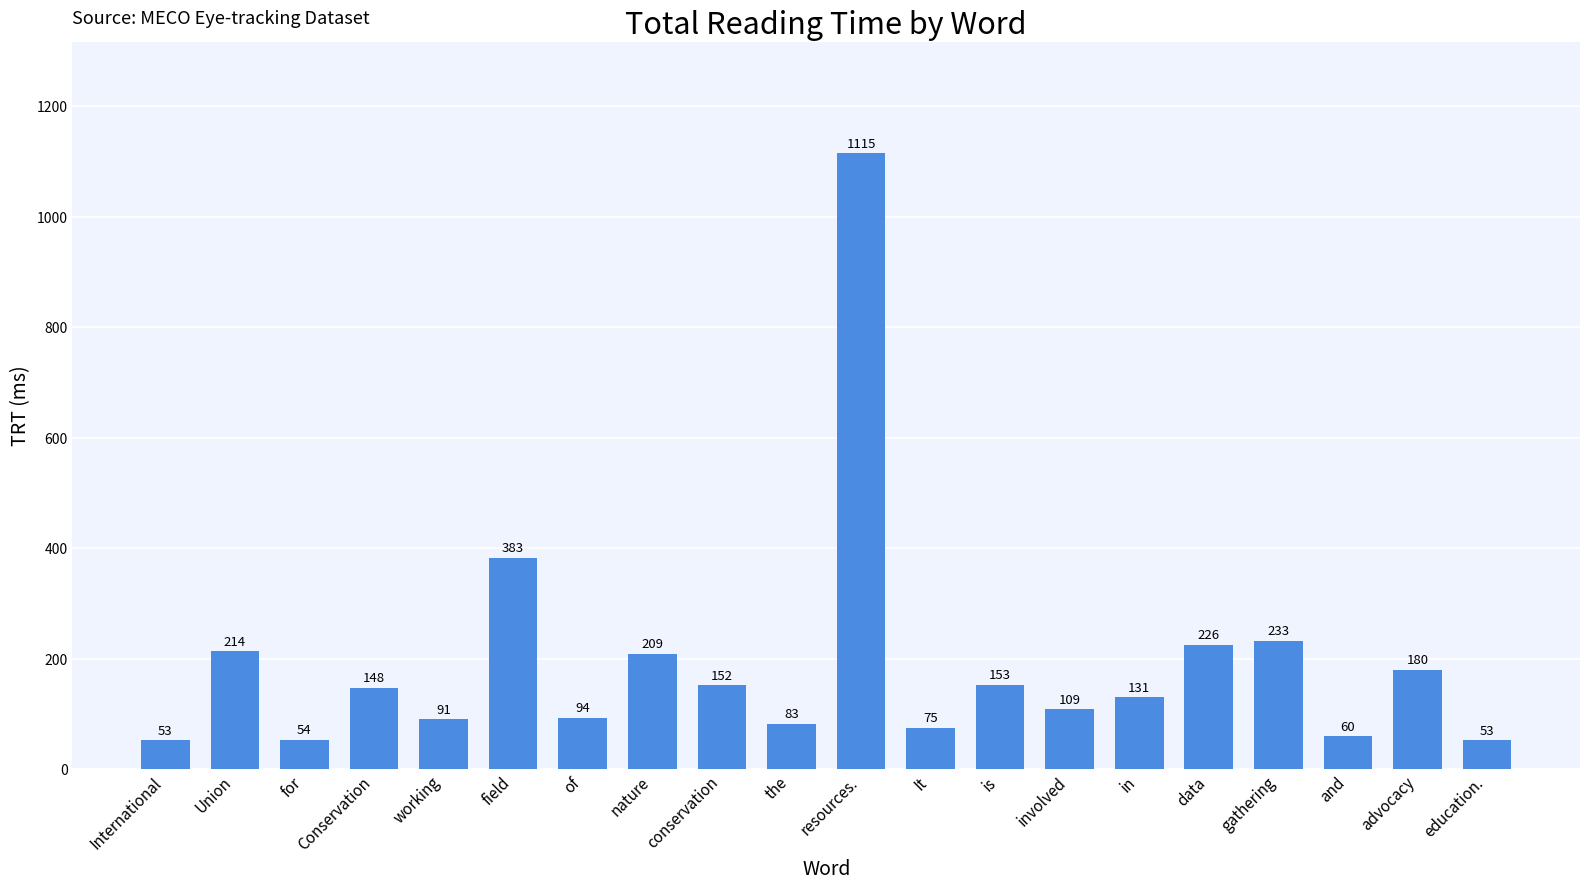

What is the smallest value displayed?

53